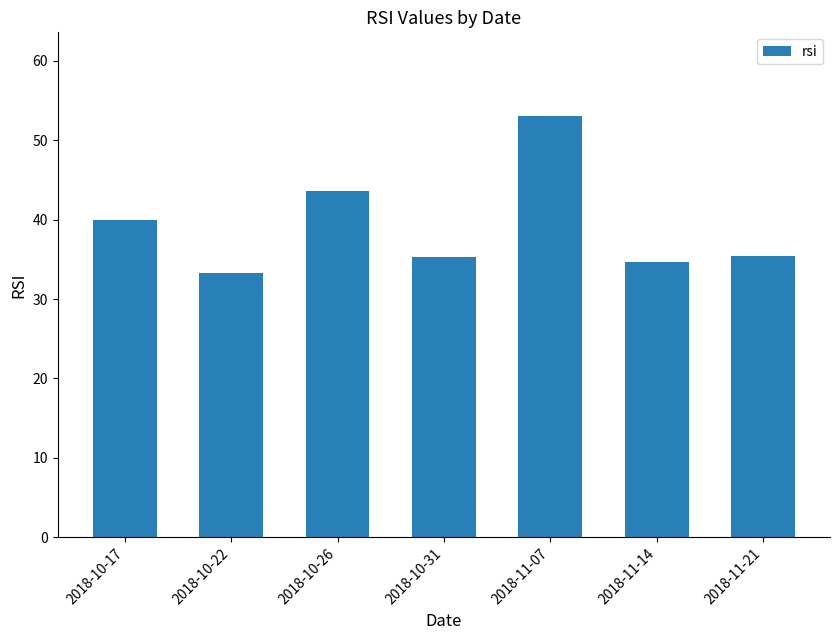

What is the difference between the maximum and second lowest values?

18.3